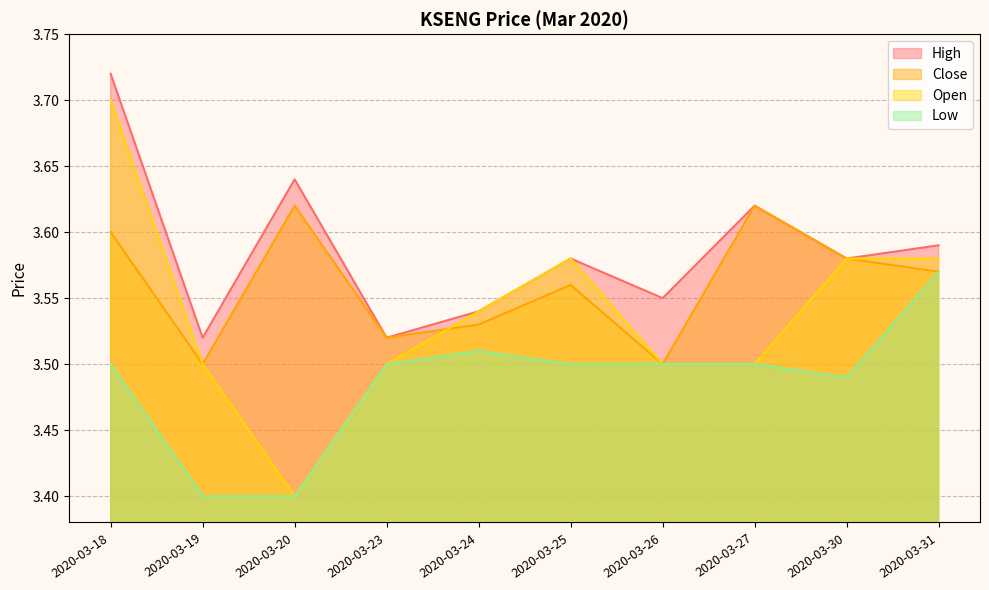

Read the close value at 2020-03-18.

3.6